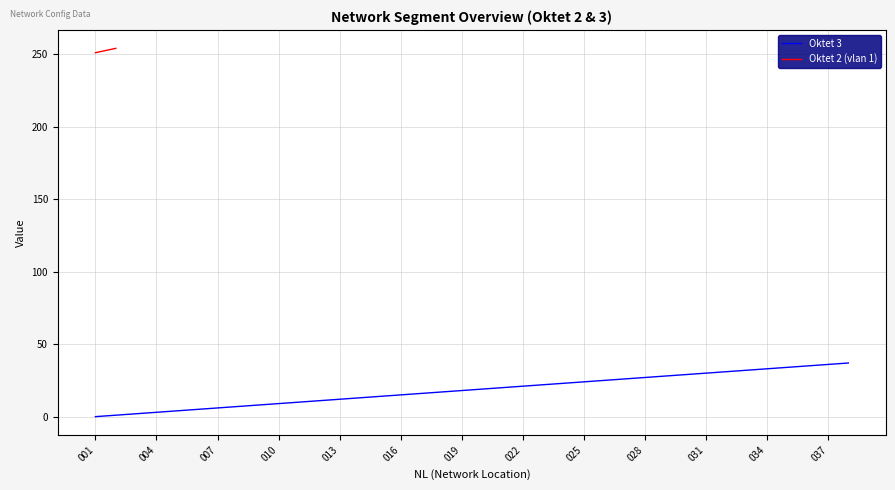

True or false: the data shows 37 at 37.

True